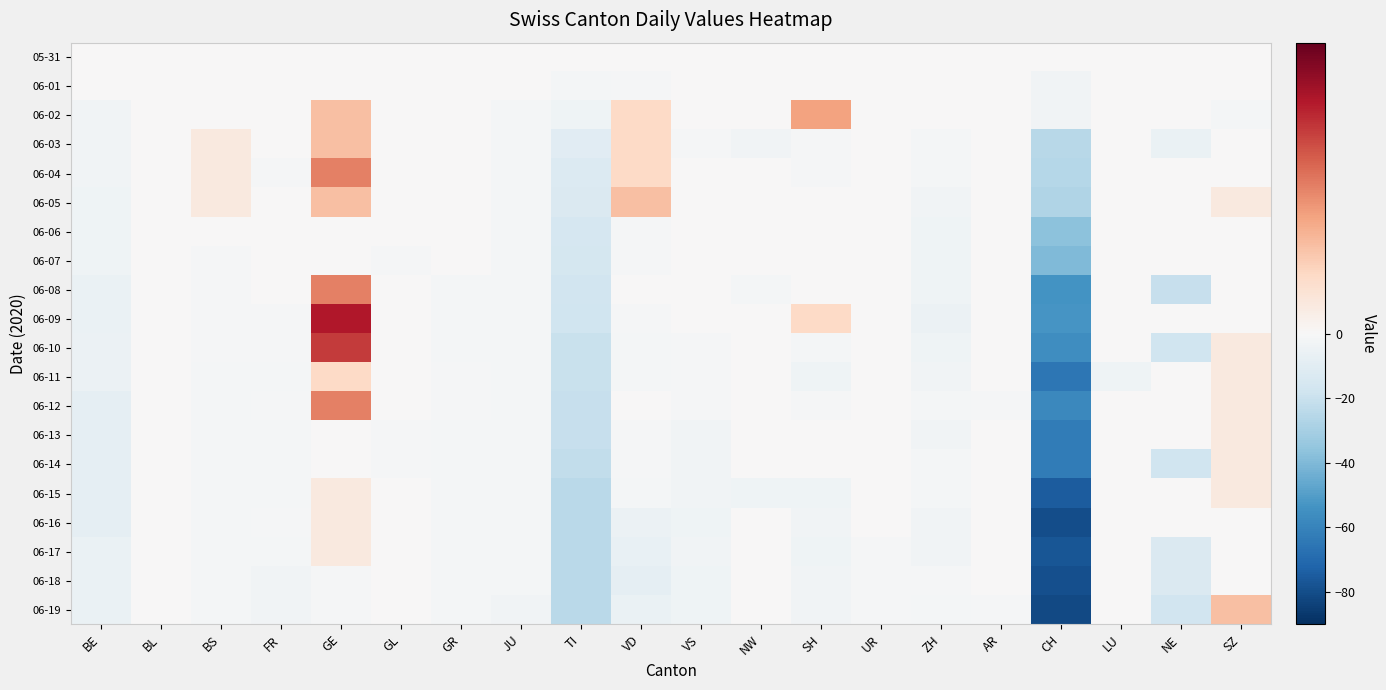

Reading right to left, transcribe all the data shown in this chart.

05-31: SZ=0	NE=0	LU=0	CH=0	AR=0	ZH=0	UR=0	SH=0	NW=0	VS=0	VD=0	TI=0	JU=0	GR=0	GL=0	GE=0	FR=0	BS=0	BL=0	BE=0
06-01: SZ=0	NE=0	LU=0	CH=-3	AR=0	ZH=0	UR=0	SH=0	NW=0	VS=0	VD=-1	TI=-2	JU=0	GR=0	GL=0	GE=0	FR=0	BS=0	BL=0	BE=0
06-02: SZ=-2	NE=0	LU=0	CH=-3	AR=0	ZH=0	UR=0	SH=4	NW=0	VS=0	VD=2	TI=-4	JU=-2	GR=0	GL=0	GE=3	FR=0	BS=0	BL=0	BE=-3
06-03: SZ=0	NE=-6	LU=0	CH=-25	AR=0	ZH=-2	UR=0	SH=-1	NW=-3	VS=-1	VD=2	TI=-10	JU=-2	GR=0	GL=0	GE=3	FR=0	BS=1	BL=0	BE=-3
06-04: SZ=0	NE=0	LU=0	CH=-26	AR=0	ZH=-2	UR=0	SH=-1	NW=0	VS=0	VD=2	TI=-12	JU=-2	GR=0	GL=0	GE=5	FR=-1	BS=1	BL=0	BE=-3
06-05: SZ=1	NE=0	LU=0	CH=-27	AR=0	ZH=-3	UR=0	SH=0	NW=0	VS=0	VD=3	TI=-13	JU=-2	GR=0	GL=0	GE=3	FR=0	BS=1	BL=0	BE=-4
06-06: SZ=0	NE=0	LU=0	CH=-37	AR=0	ZH=-4	UR=0	SH=0	NW=0	VS=0	VD=-1	TI=-15	JU=-2	GR=0	GL=0	GE=0	FR=0	BS=0	BL=0	BE=-4
06-07: SZ=0	NE=0	LU=0	CH=-40	AR=0	ZH=-4	UR=0	SH=0	NW=0	VS=0	VD=-1	TI=-16	JU=-2	GR=0	GL=-1	GE=0	FR=0	BS=-1	BL=0	BE=-4
06-08: SZ=0	NE=-21	LU=0	CH=-54	AR=0	ZH=-4	UR=0	SH=0	NW=-2	VS=0	VD=0	TI=-17	JU=-2	GR=-2	GL=0	GE=5	FR=0	BS=-1	BL=0	BE=-6
06-09: SZ=0	NE=0	LU=0	CH=-53	AR=0	ZH=-5	UR=0	SH=2	NW=0	VS=0	VD=-1	TI=-18	JU=-2	GR=-2	GL=0	GE=8	FR=-1	BS=-1	BL=0	BE=-6
06-10: SZ=1	NE=-18	LU=0	CH=-56	AR=0	ZH=-4	UR=0	SH=-2	NW=0	VS=-1	VD=-2	TI=-20	JU=-2	GR=-2	GL=0	GE=7	FR=-1	BS=-1	BL=0	BE=-5
06-11: SZ=1	NE=0	LU=-4	CH=-65	AR=0	ZH=-3	UR=0	SH=-4	NW=0	VS=-1	VD=-2	TI=-20	JU=-2	GR=-1	GL=0	GE=2	FR=-2	BS=-2	BL=0	BE=-5
06-12: SZ=1	NE=0	LU=0	CH=-58	AR=-1	ZH=-2	UR=0	SH=-1	NW=0	VS=-1	VD=0	TI=-21	JU=-2	GR=-1	GL=0	GE=5	FR=-1	BS=-2	BL=0	BE=-8
06-13: SZ=1	NE=0	LU=0	CH=-63	AR=0	ZH=-3	UR=0	SH=0	NW=0	VS=-3	VD=-1	TI=-21	JU=-2	GR=-2	GL=-1	GE=0	FR=-2	BS=-2	BL=0	BE=-8
06-14: SZ=1	NE=-18	LU=0	CH=-63	AR=0	ZH=-2	UR=0	SH=0	NW=0	VS=-3	VD=-1	TI=-22	JU=-2	GR=-2	GL=-1	GE=0	FR=-2	BS=-2	BL=0	BE=-8
06-15: SZ=1	NE=0	LU=0	CH=-75	AR=0	ZH=-2	UR=0	SH=-4	NW=-4	VS=-3	VD=-2	TI=-24	JU=-2	GR=-2	GL=0	GE=1	FR=-2	BS=-2	BL=0	BE=-8
06-16: SZ=0	NE=0	LU=0	CH=-80	AR=0	ZH=-3	UR=0	SH=-3	NW=0	VS=-4	VD=-5	TI=-24	JU=-2	GR=-2	GL=0	GE=1	FR=-1	BS=-2	BL=0	BE=-8
06-17: SZ=0	NE=-13	LU=0	CH=-77	AR=0	ZH=-3	UR=-1	SH=-4	NW=0	VS=-3	VD=-7	TI=-24	JU=-2	GR=-2	GL=0	GE=1	FR=-2	BS=-2	BL=0	BE=-6
06-18: SZ=0	NE=-13	LU=0	CH=-79	AR=0	ZH=-1	UR=-1	SH=-3	NW=0	VS=-4	VD=-8	TI=-24	JU=-2	GR=-2	GL=0	GE=-1	FR=-3	BS=-2	BL=0	BE=-6
06-19: SZ=3	NE=-17	LU=0	CH=-81	AR=-1	ZH=-2	UR=-1	SH=-3	NW=0	VS=-4	VD=-6	TI=-24	JU=-3	GR=-2	GL=0	GE=-1	FR=-3	BS=-2	BL=0	BE=-6